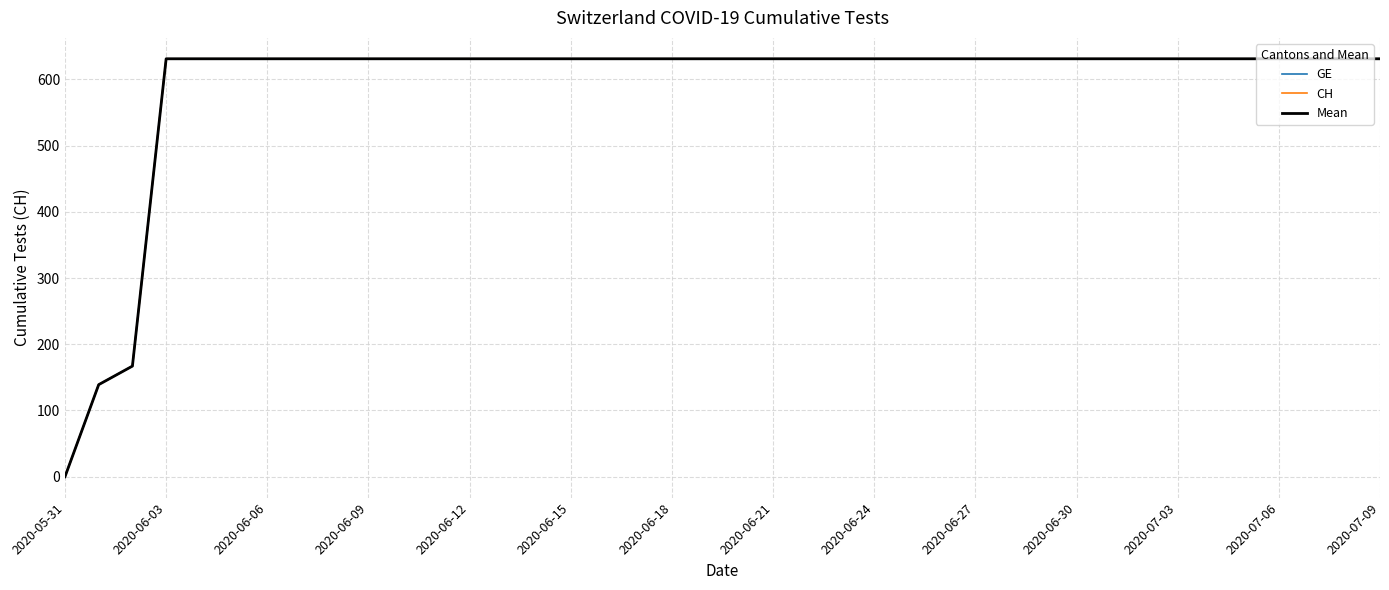

Does the chart have visible grid lines?

Yes